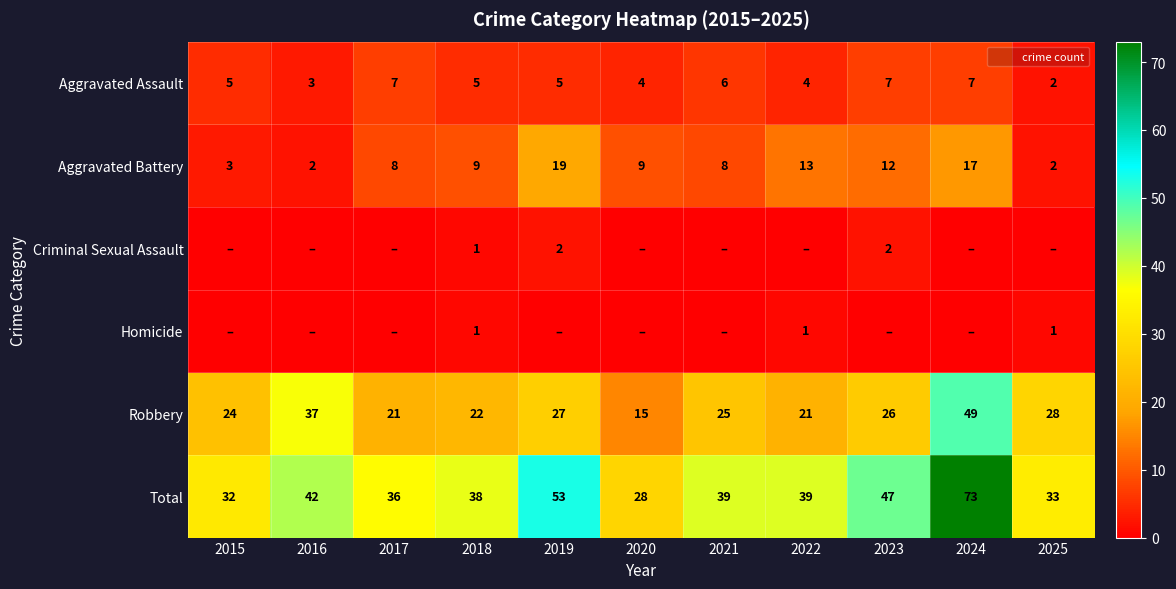

What is the approximate value of Total at 2024, to the nearest 10?

70